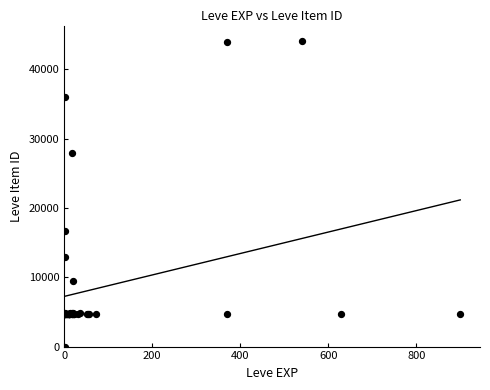

What Y value in the scatter plot is closest to 22050?

16734